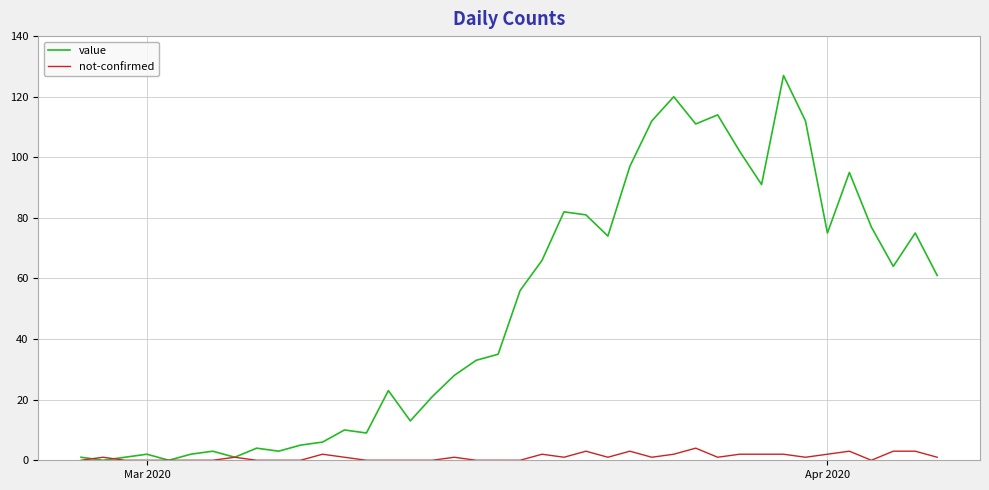

List the series in order of their overall mean, highest first.

value, not-confirmed